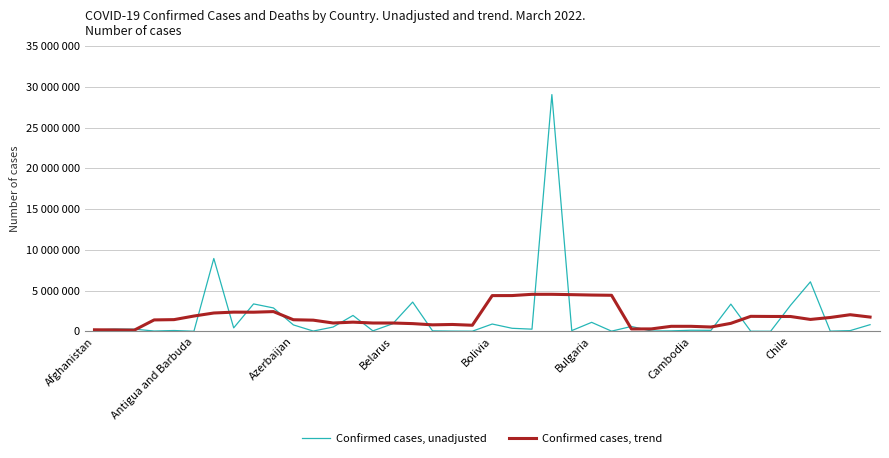

Rank the series by their maximum value, from lowest to highest.

Confirmed cases, trend, Confirmed cases, unadjusted